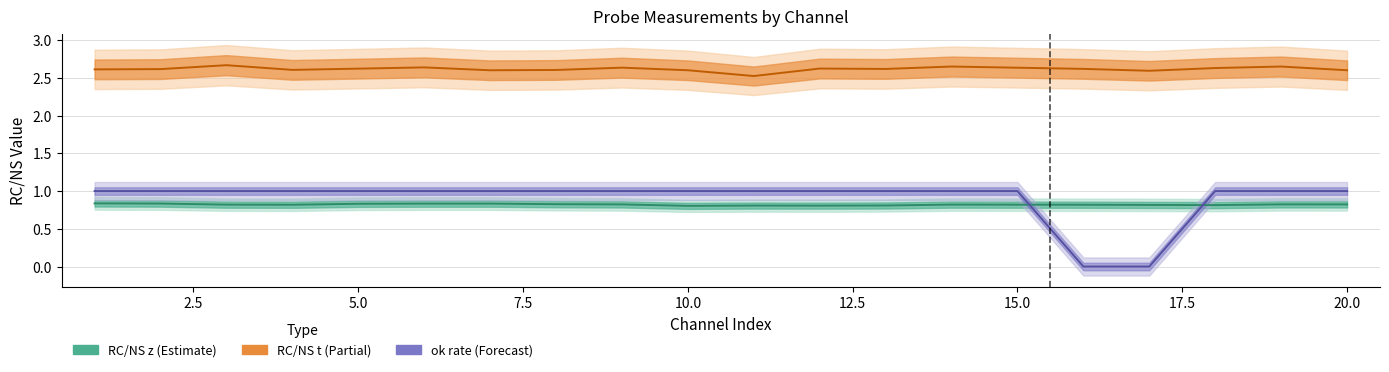

How many times do ok rate and RC/NS z cross each other?

2